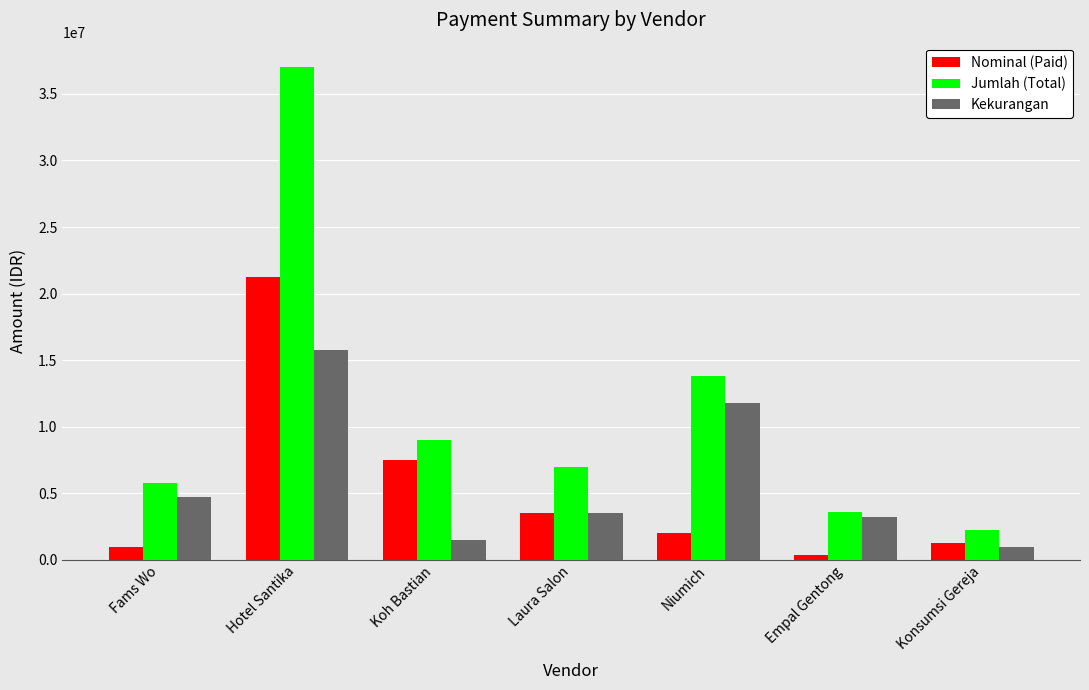

Which series has the largest total across all categories?

Jumlah (Total)